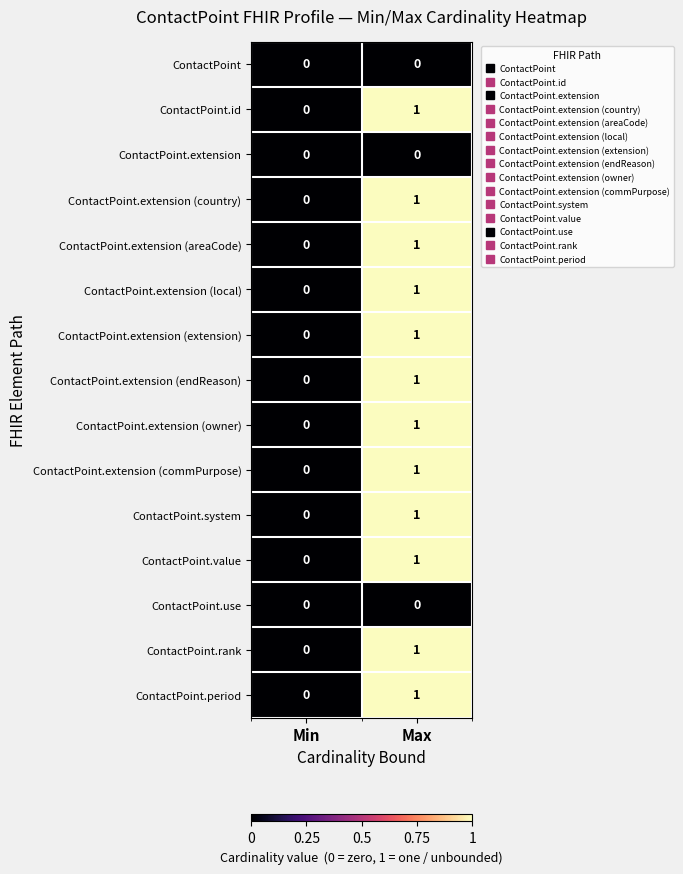

How many data points does each series have?

2